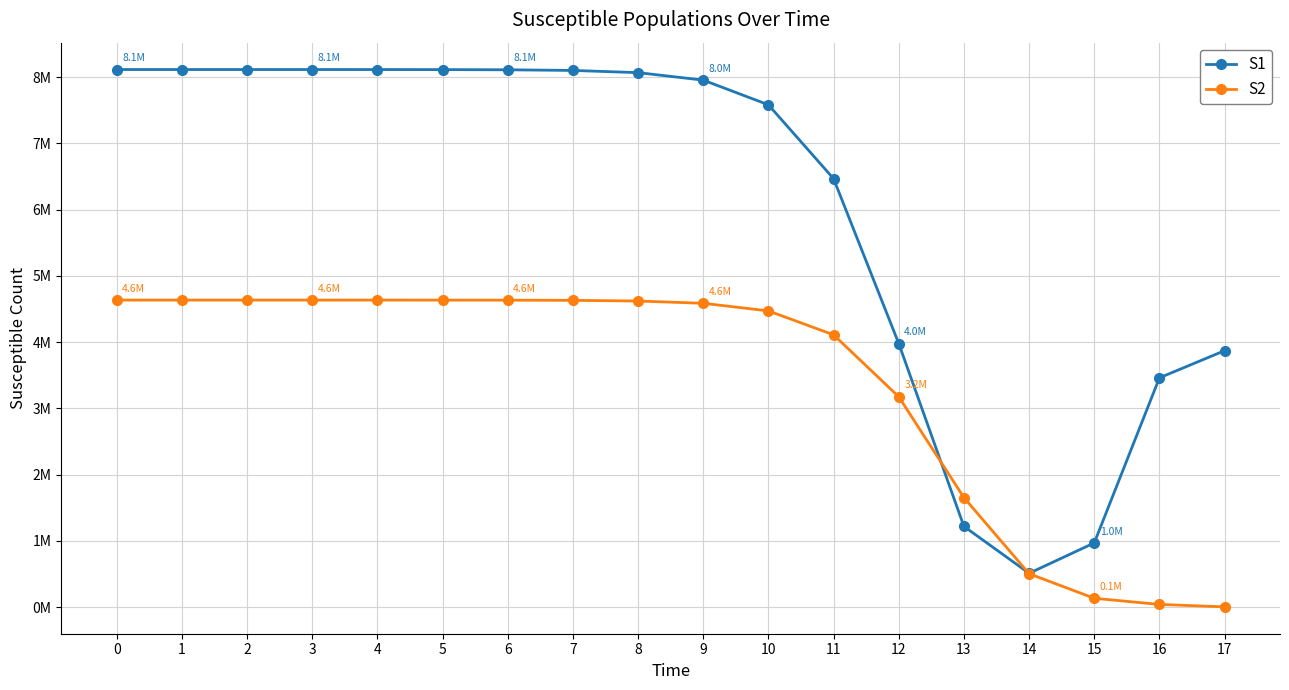

Between 1 and 9, which series saw the biggest shift?

S1